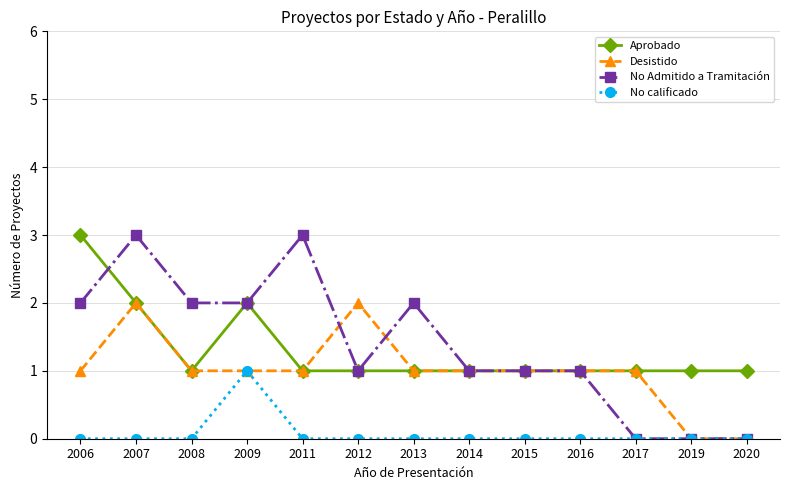

What is the difference between the second highest and minimum values in the Desistido series?

2